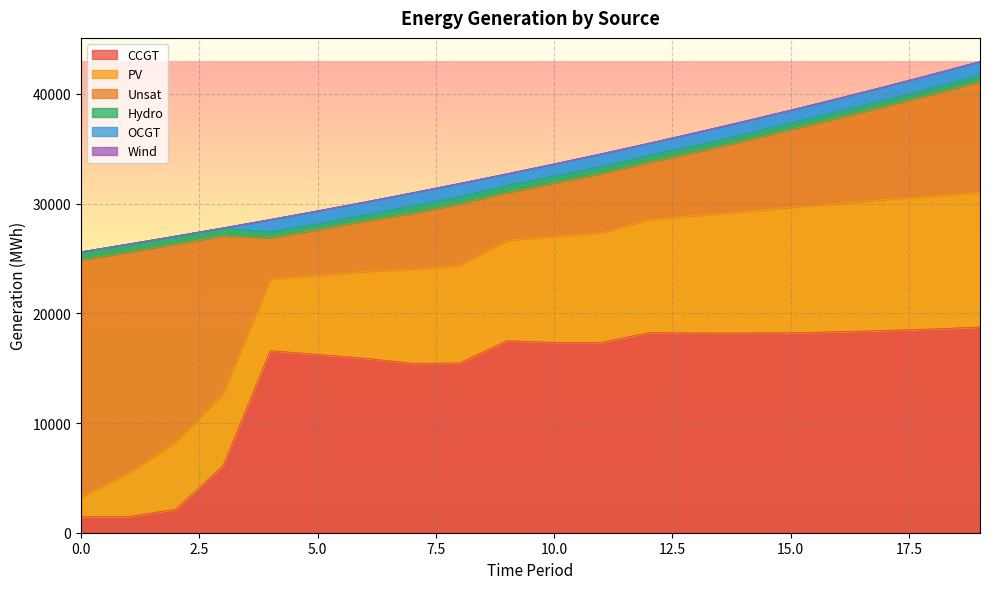

Read the Unsat value at 9, to the nearest 50.

4350